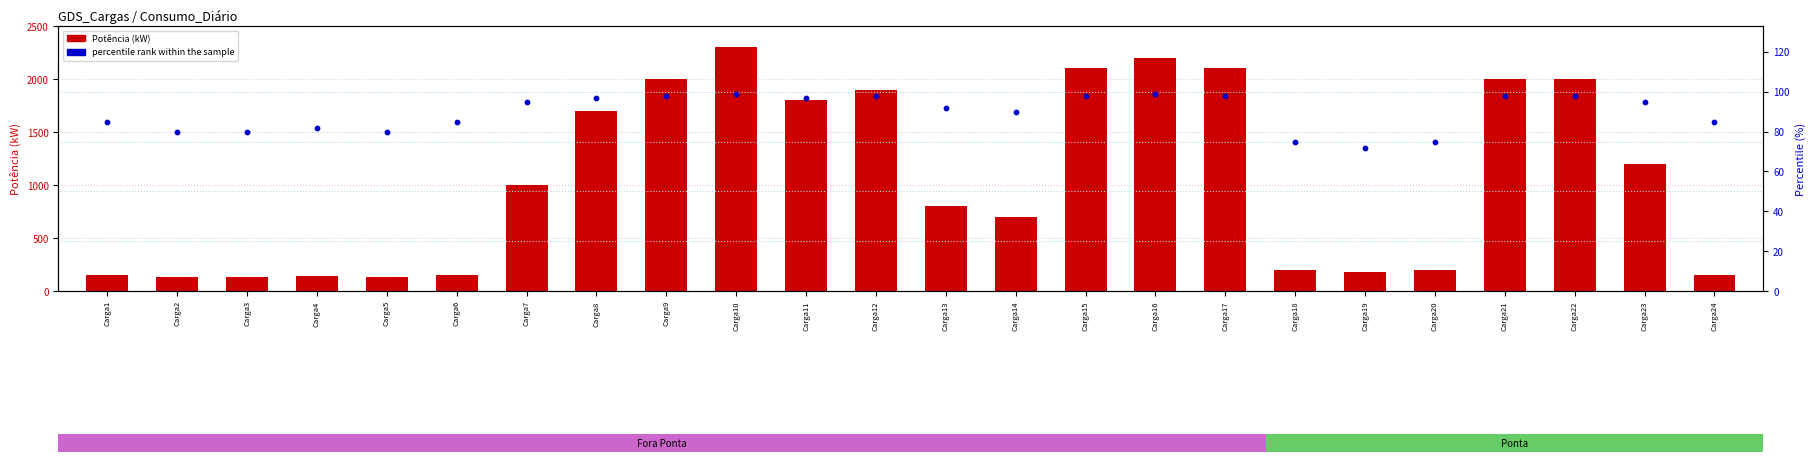

What are all the series names shown in the legend?

Potência (kW), percentile rank within the sample